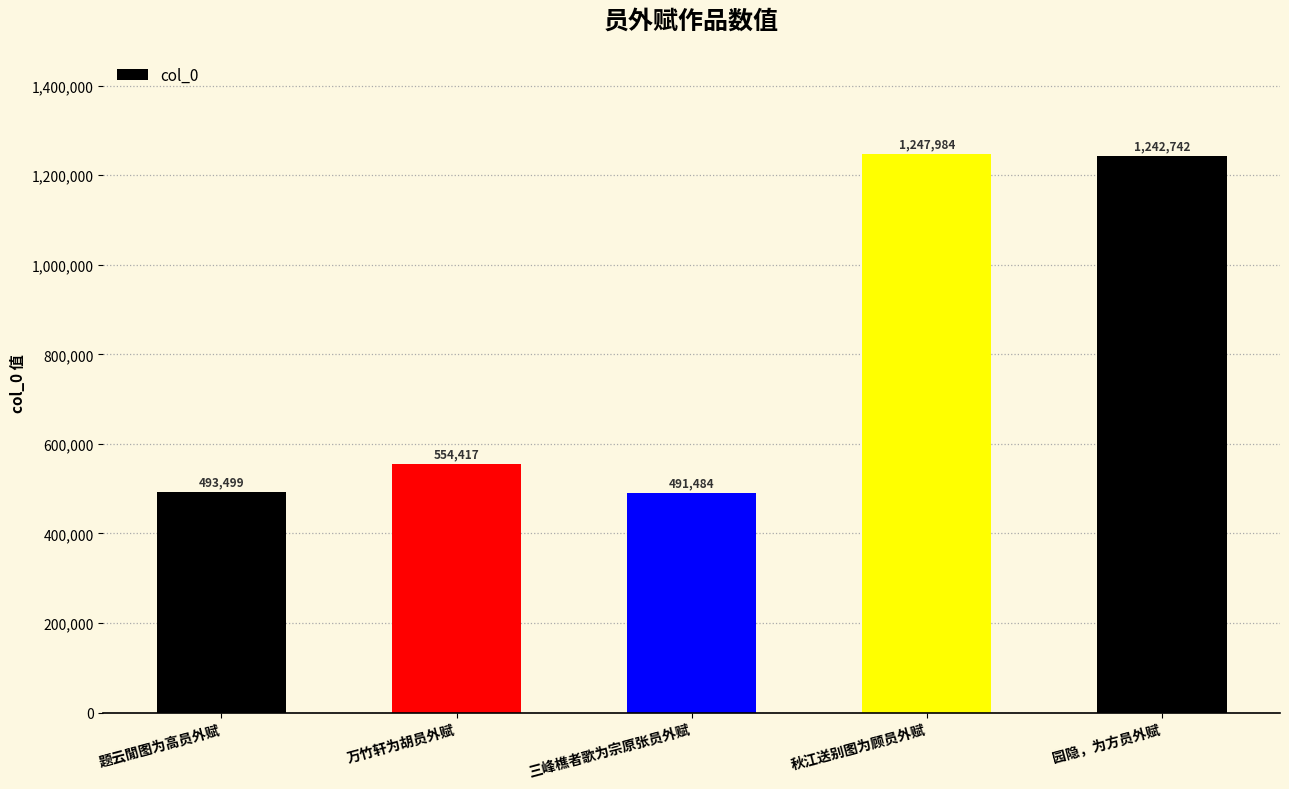

What is the change in value from 题云閒图为高员外赋 to 万竹轩为胡员外赋?

+60918